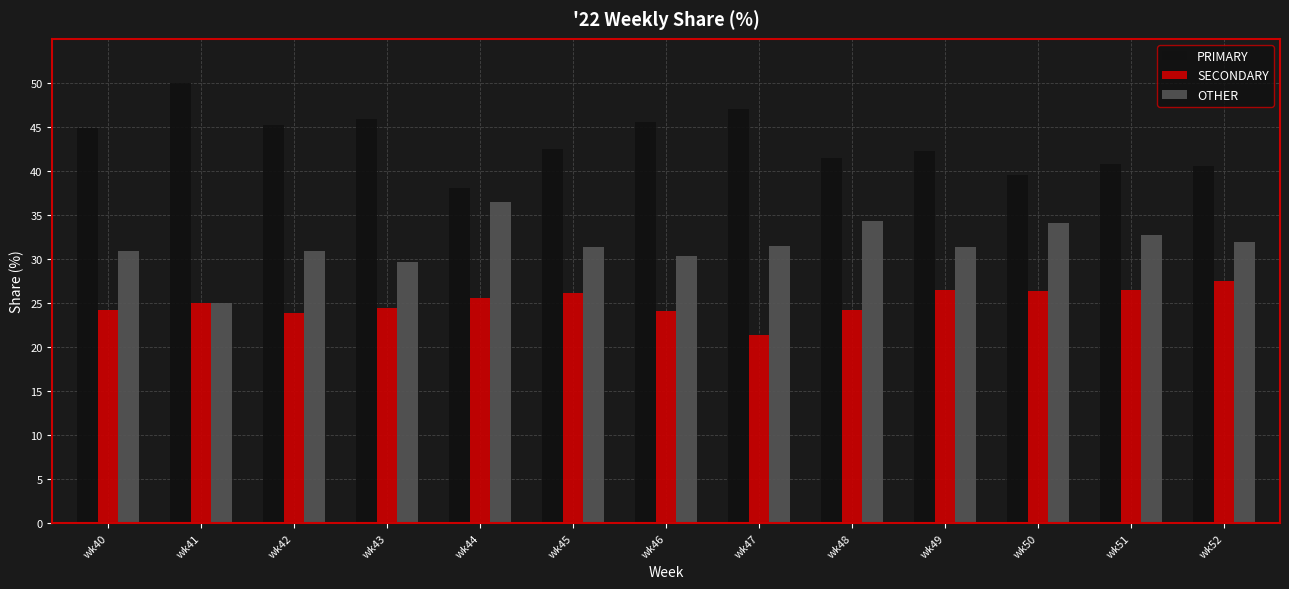

Is it true that OTHER equals 46.8 at wk52?

False